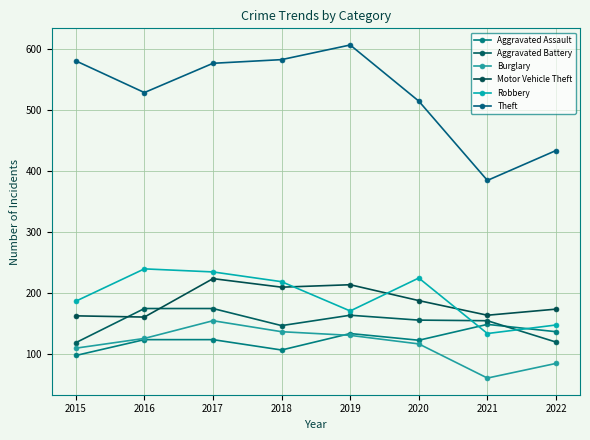

What is the sum of the Burglary values at 2017 and 2019?

284